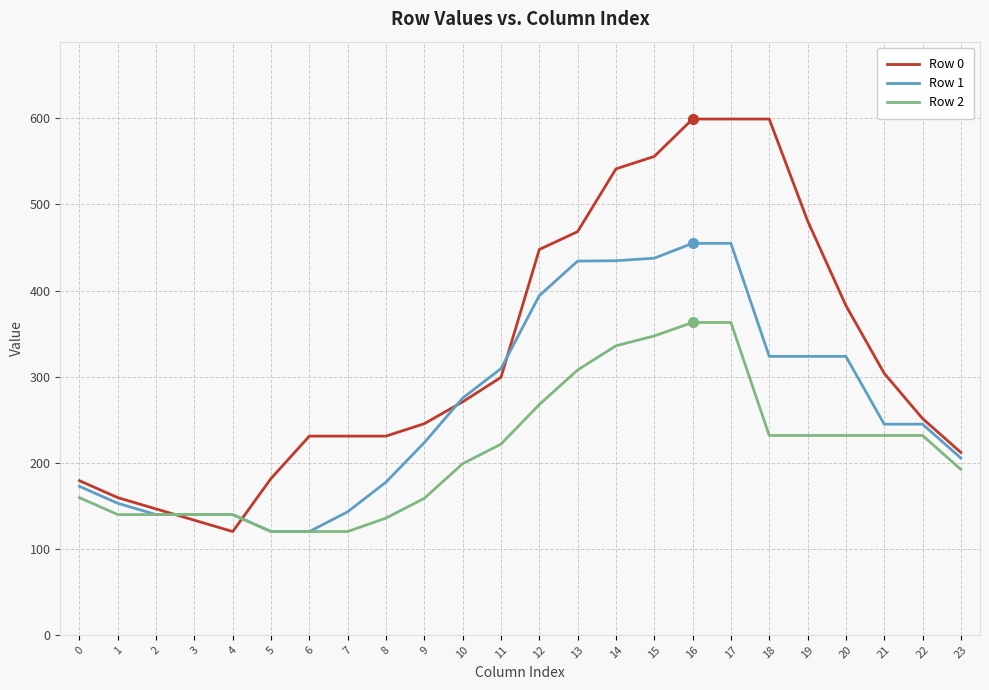

What is the difference between the maximum and minimum values in the Row 0 series?

479.3